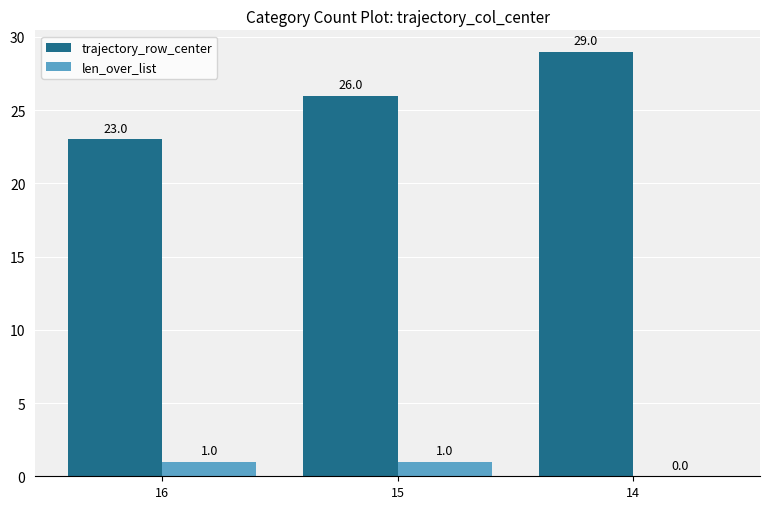

At which category is the sum across all series the highest?

14